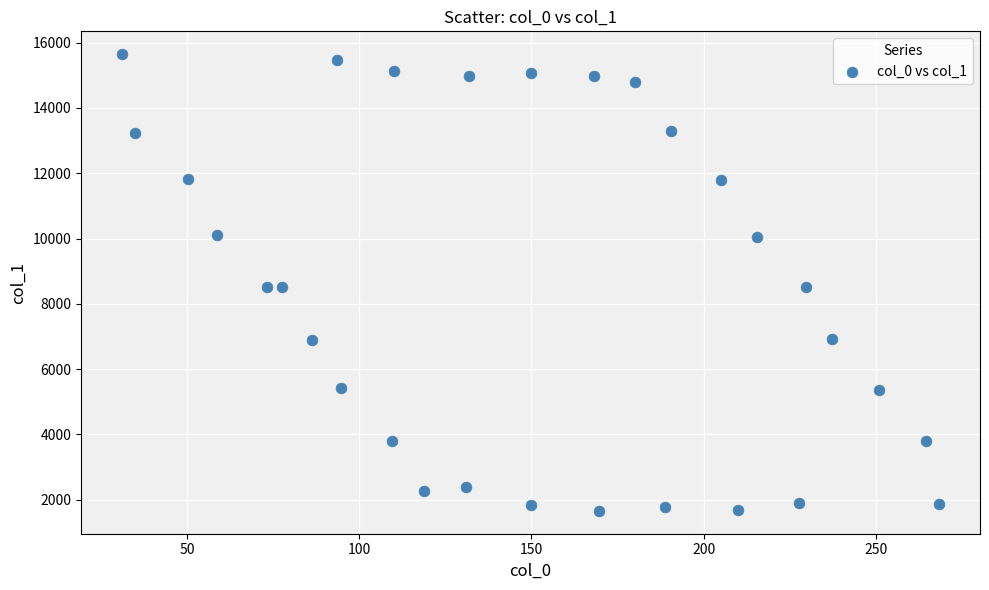

What is the range of Y values (max minus min)?

13994.7